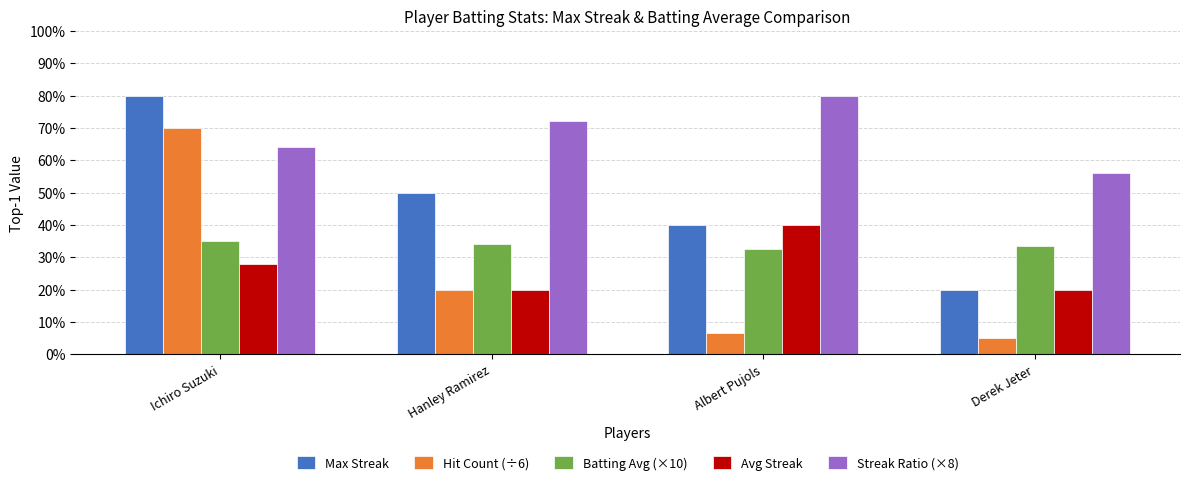

What is the label of the 1st bar from the left?

Ichiro Suzuki